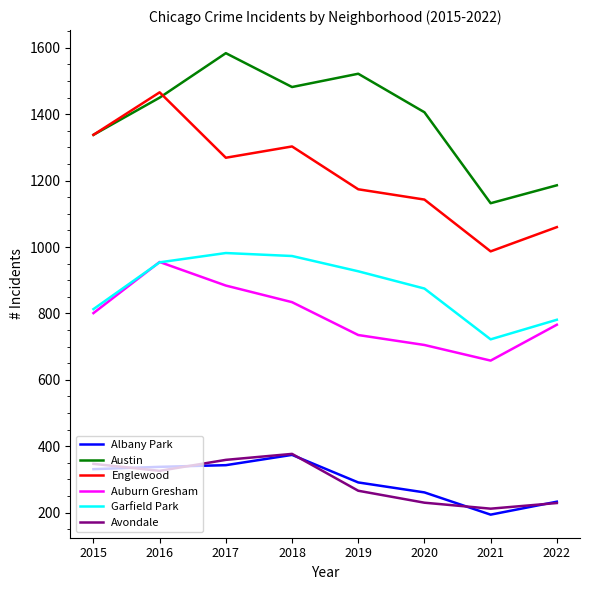

What is the difference between the Austin values at 2022 and 2015?

152